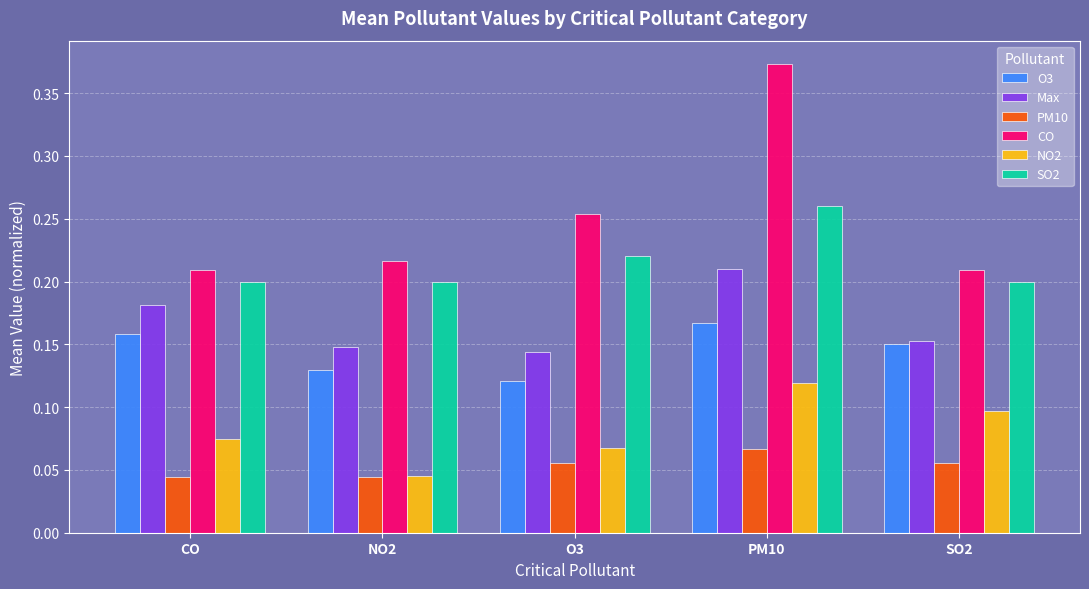

How many groups of bars are there?

5